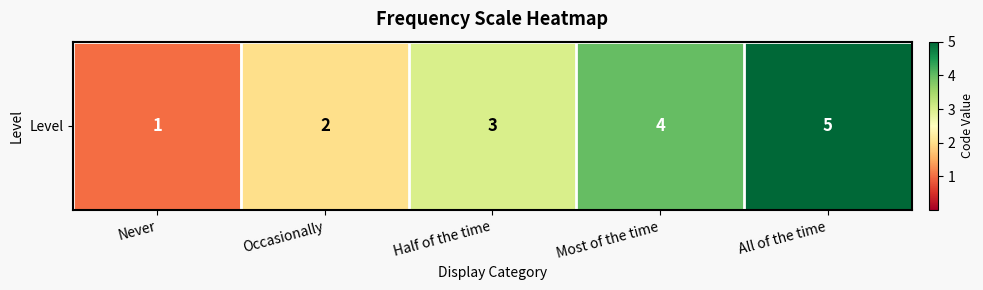

What is the change in value from Never to Occasionally?

+1